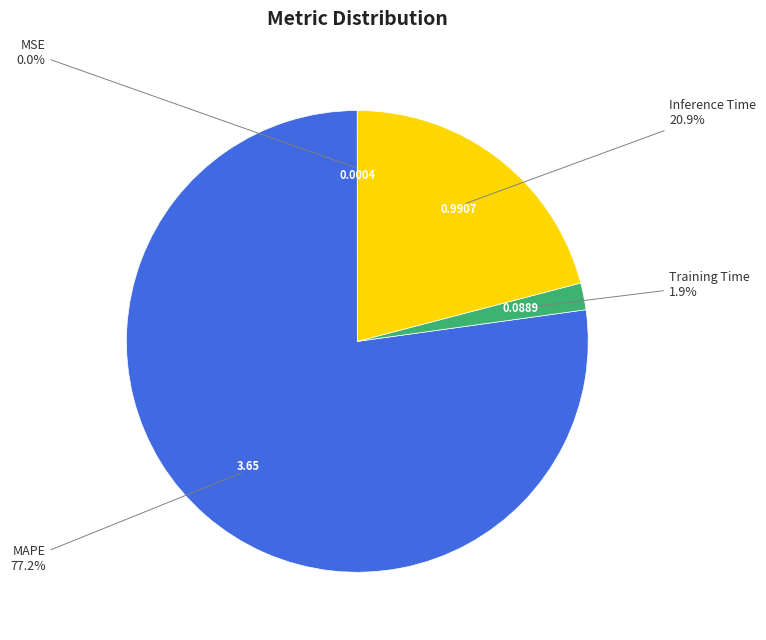

Combined, do Inference Time and MAPE account for over 50%?

Yes